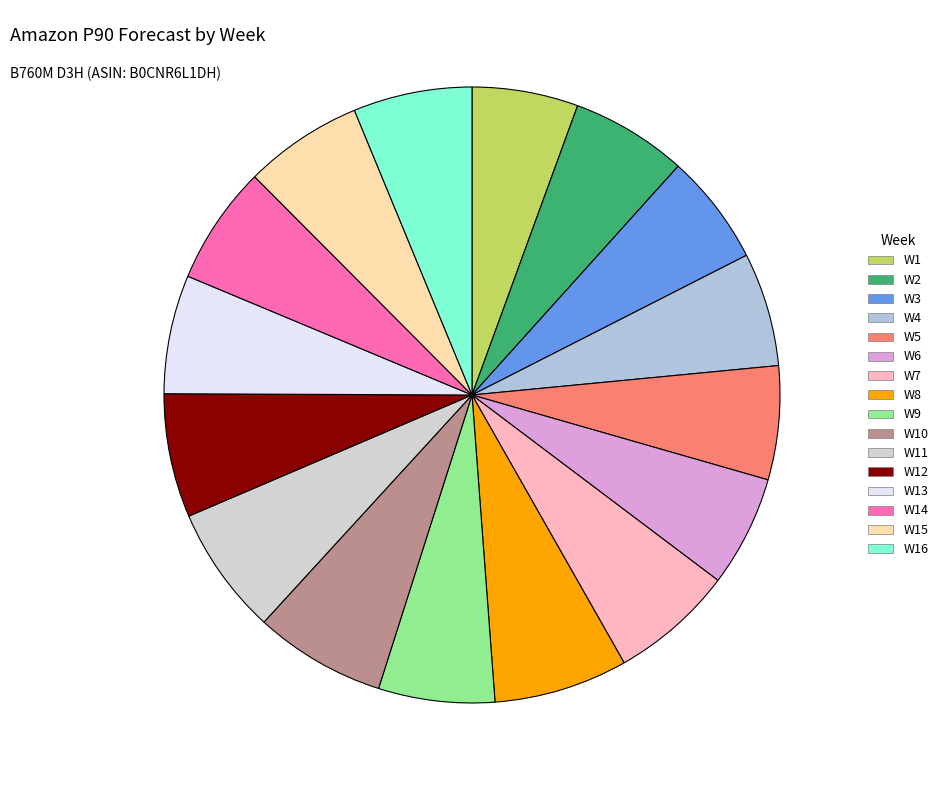

Which category has the smallest portion of the pie?

W1